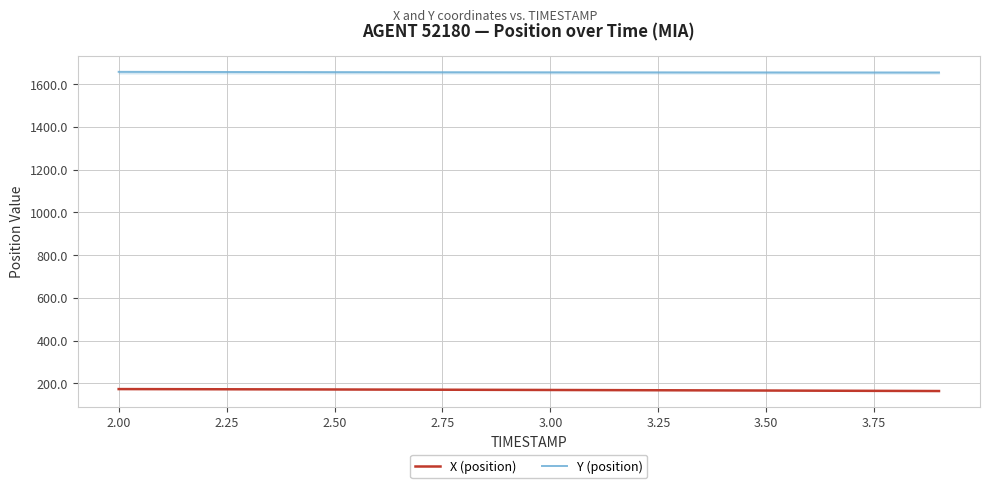

List the series in order of their overall mean, highest first.

Y (position), X (position)